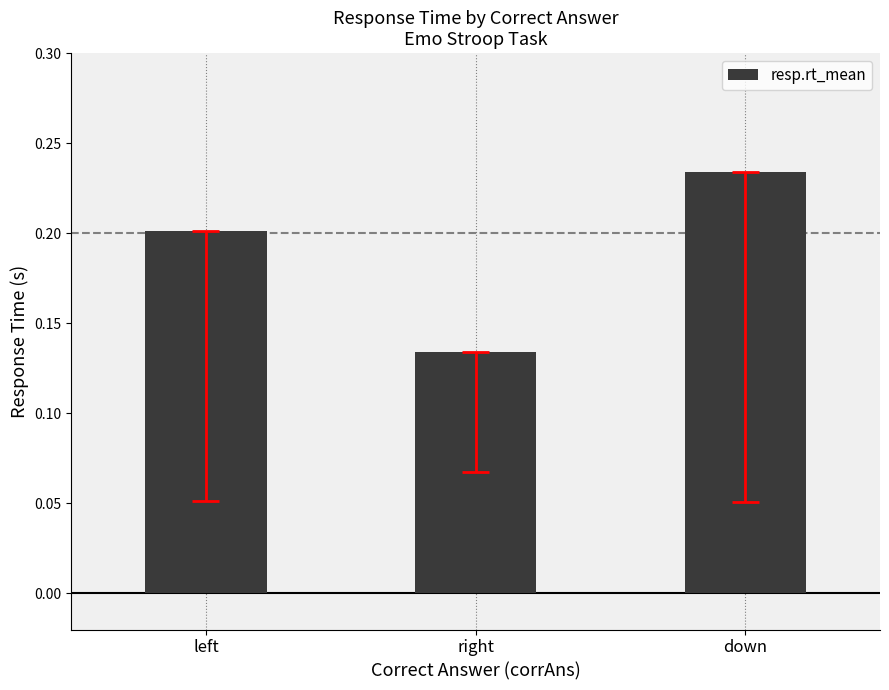

Rank the categories by value from highest to lowest.

down, left, right